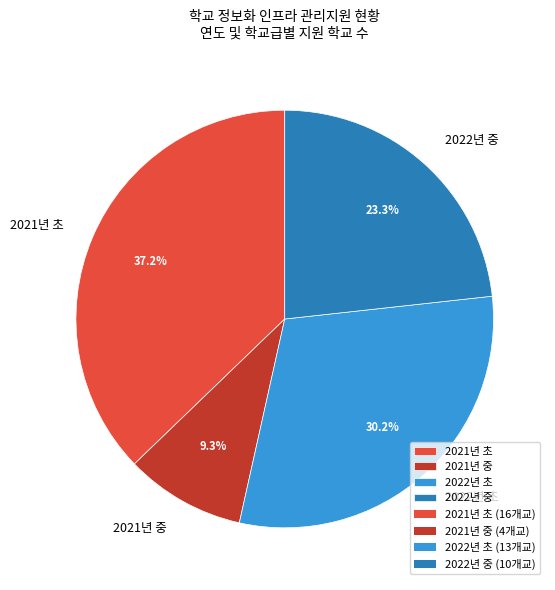

What is the smallest slice in the pie chart?

2021년 중